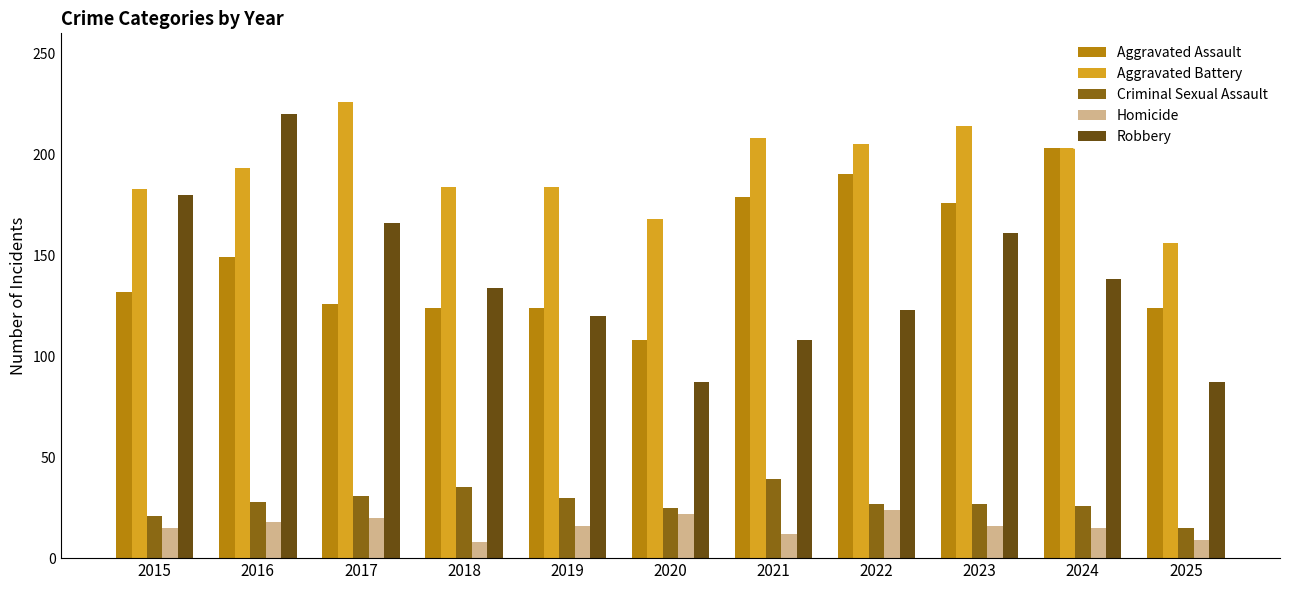

What is the difference between the second highest and second lowest values in the Robbery series?

93